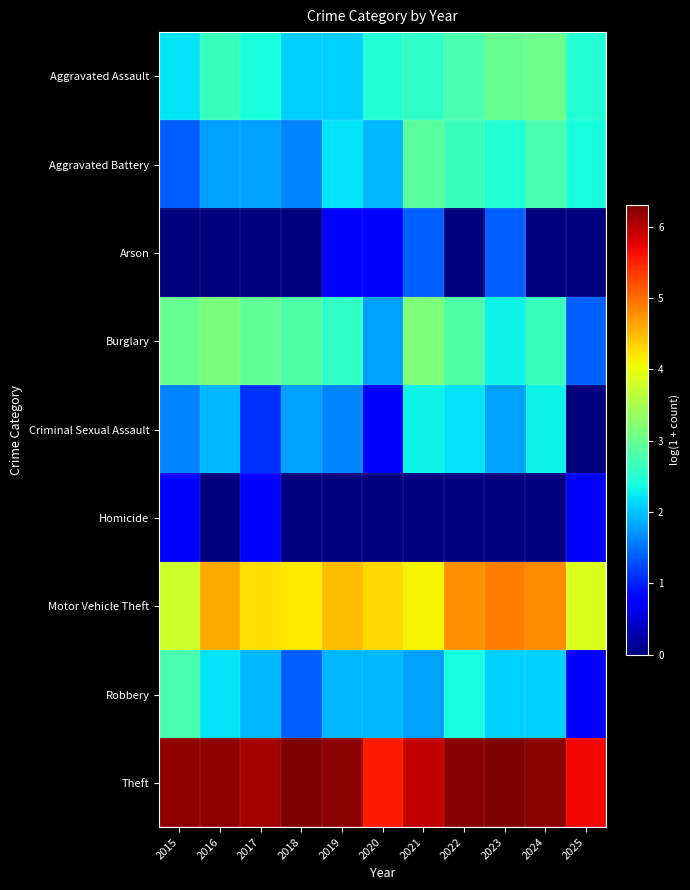

Rank the series by their maximum value, from lowest to highest.

Homicide, Arson, Criminal Sexual Assault, Robbery, Aggravated Battery, Aggravated Assault, Burglary, Motor Vehicle Theft, Theft